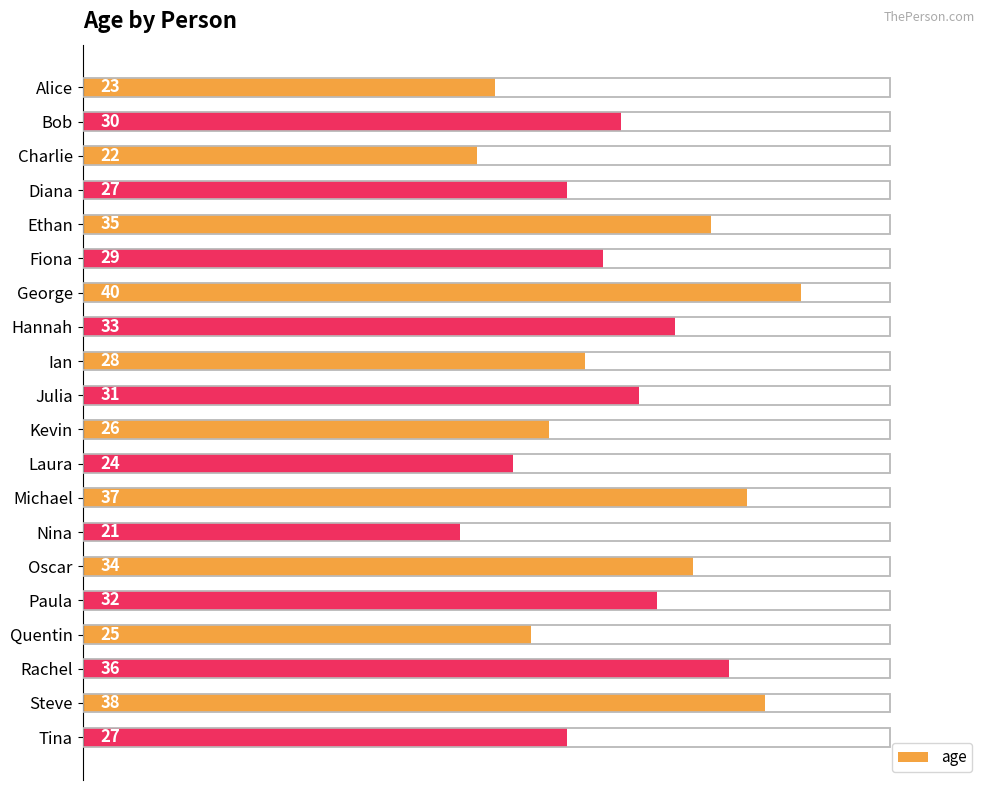

What is the smallest value displayed?

21